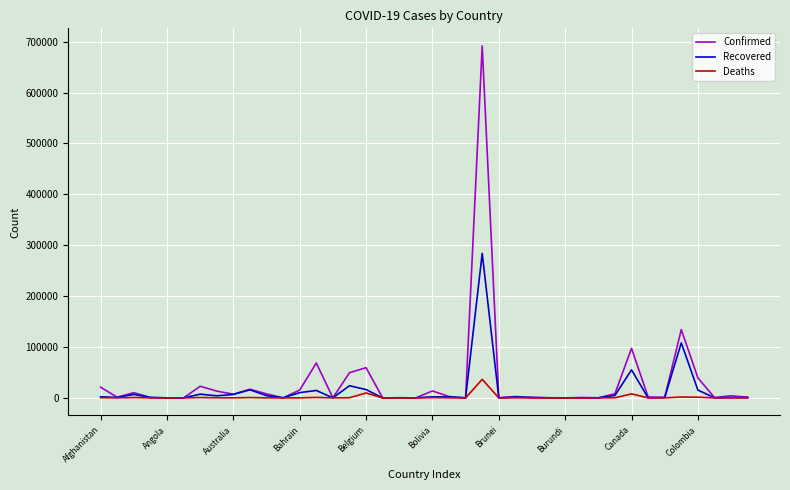

Which series has the widest spread of values?

Confirmed